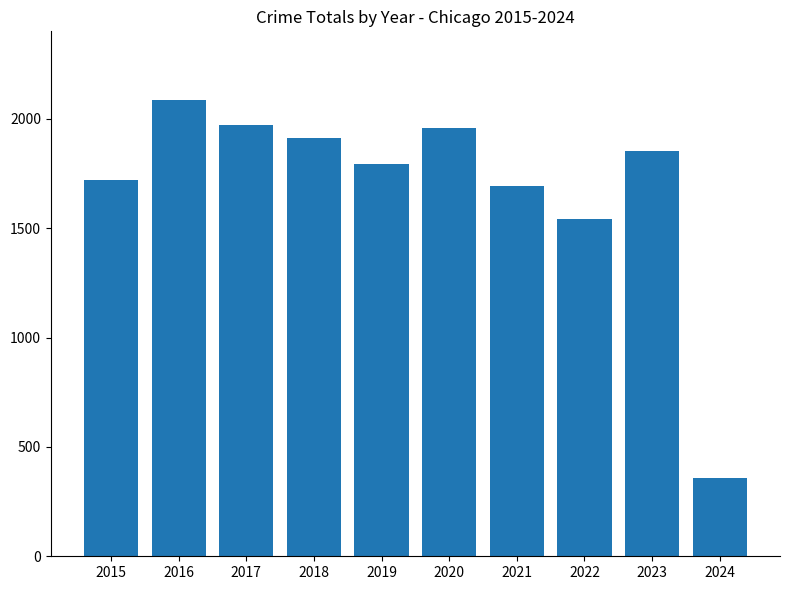

True or false: the data shows 2086 at 2016.

True